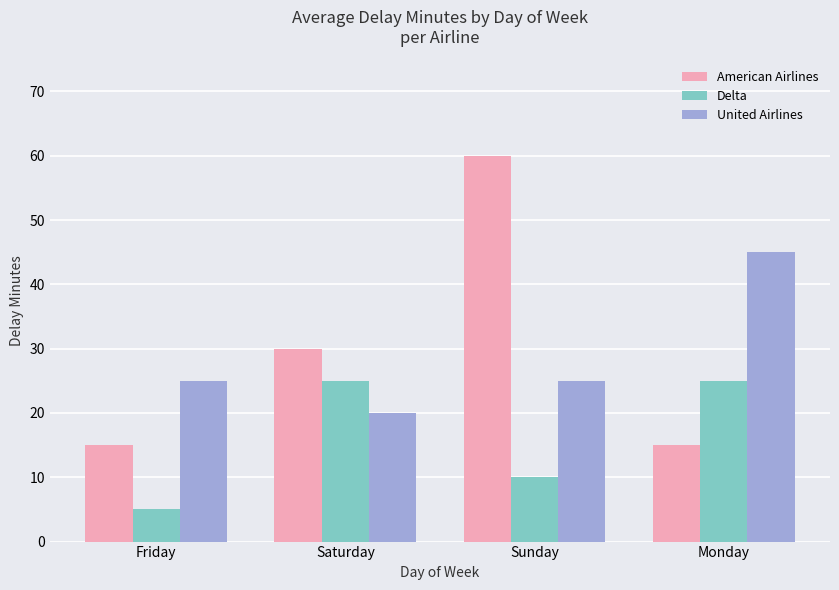

How many values in the Delta series are below 25?

2